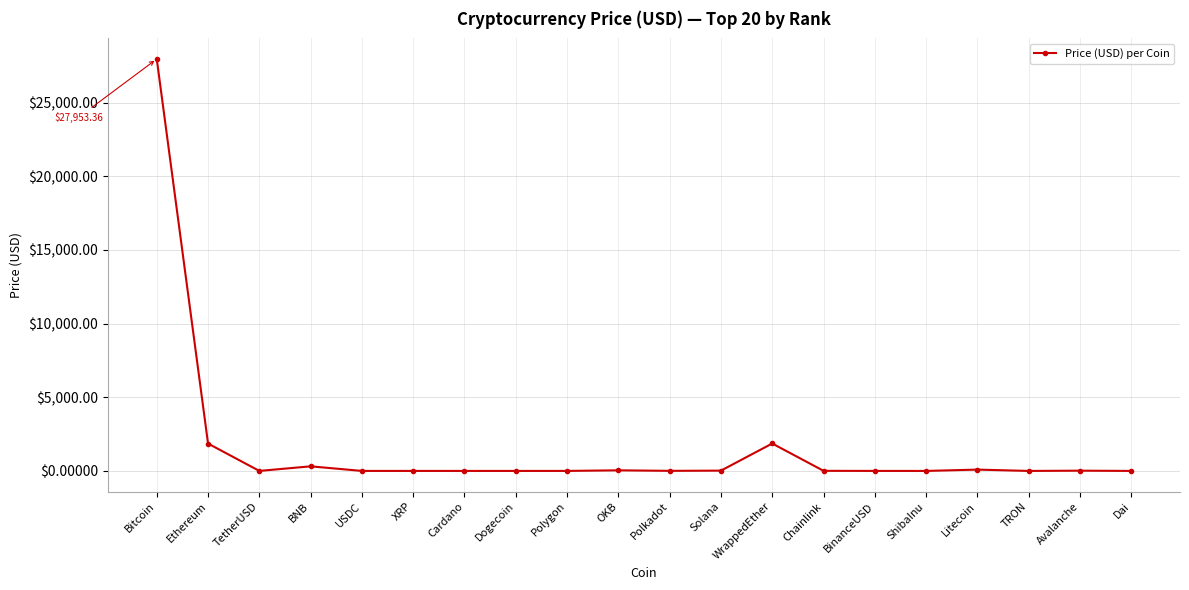

What is the value of the 11th point from the left?

6.2